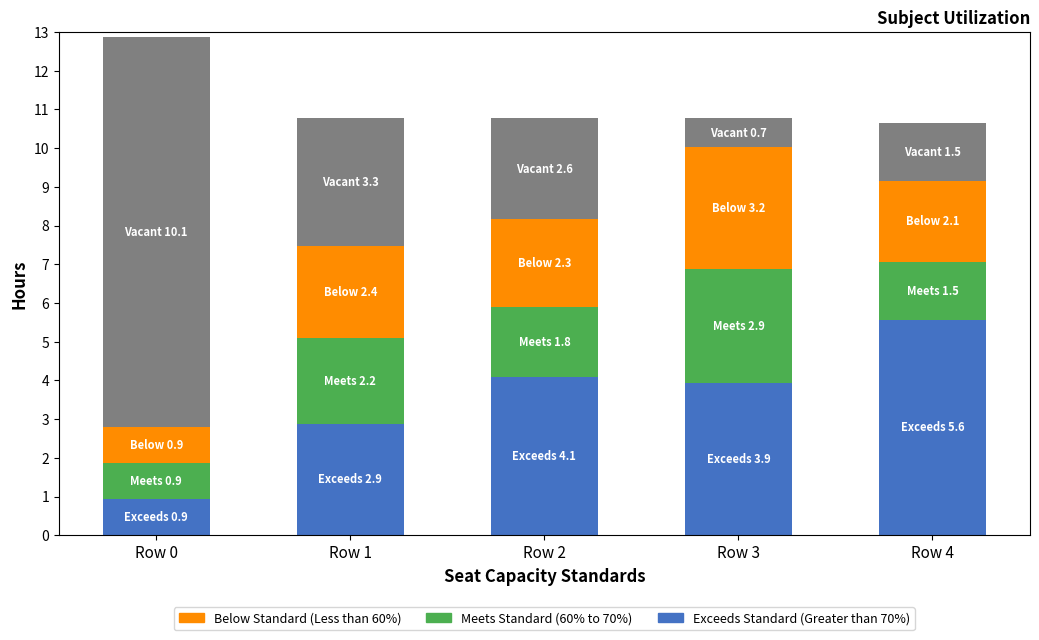

How many bars are there in total?

5